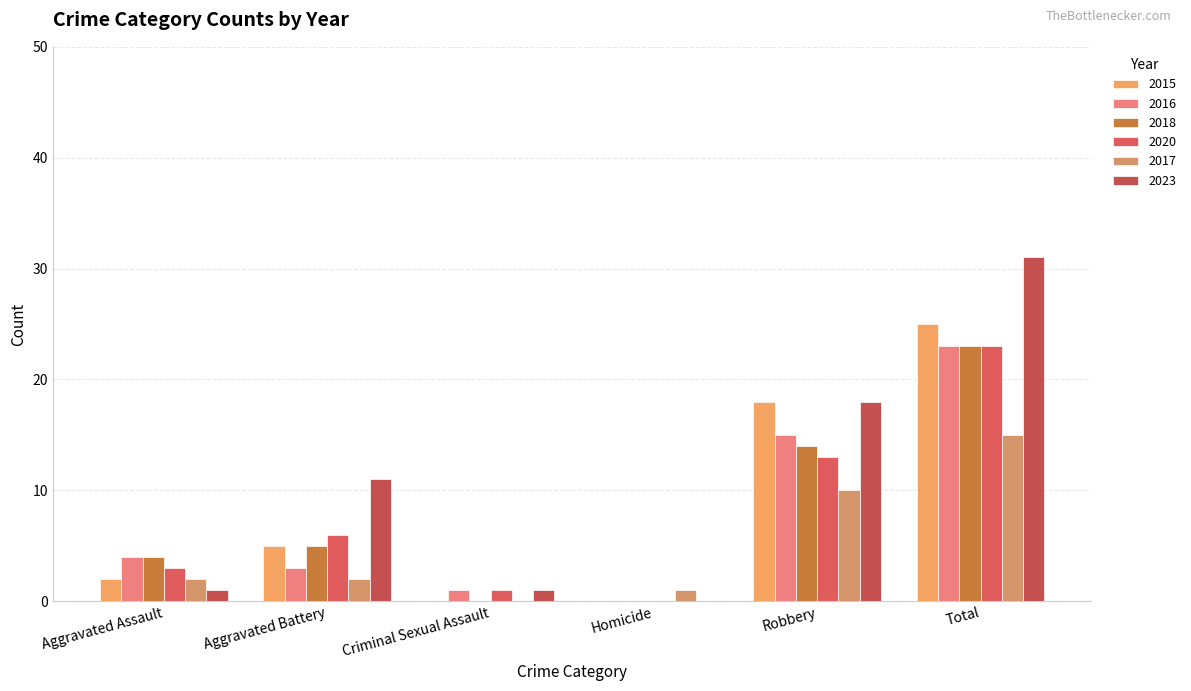

Between Aggravated Assault and Total, which series saw the biggest shift?

2023